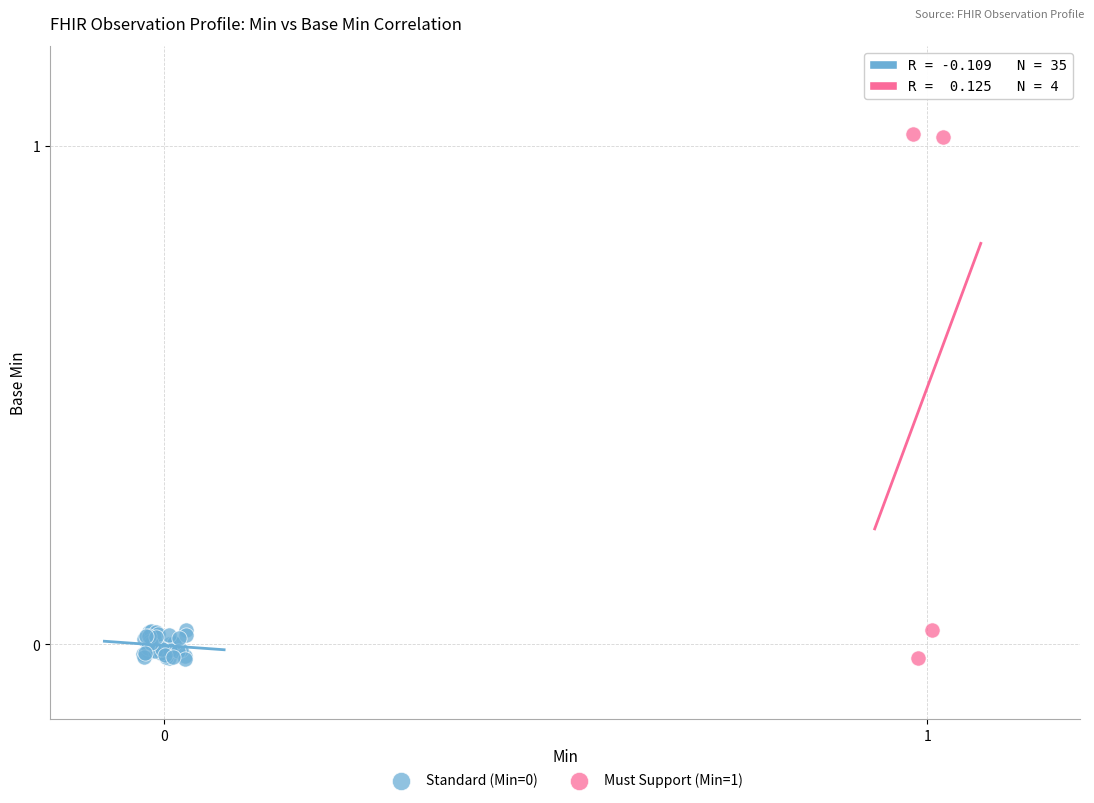

Which series reaches the maximum Y coordinate?

Must Support (Min=1)